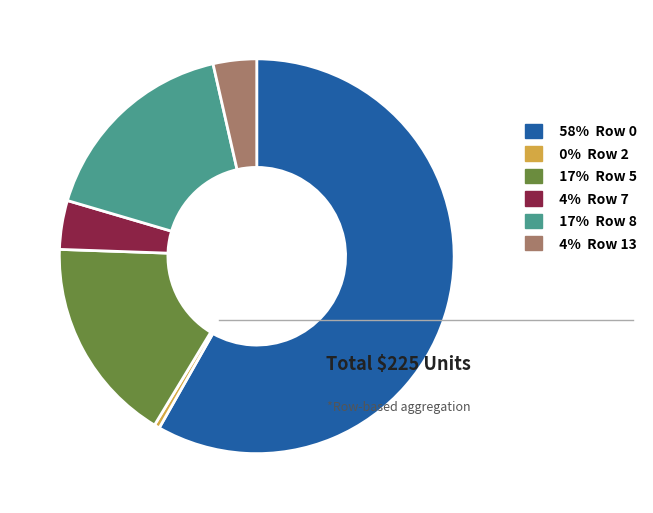

Which category has the smallest portion of the pie?

0% Row 2